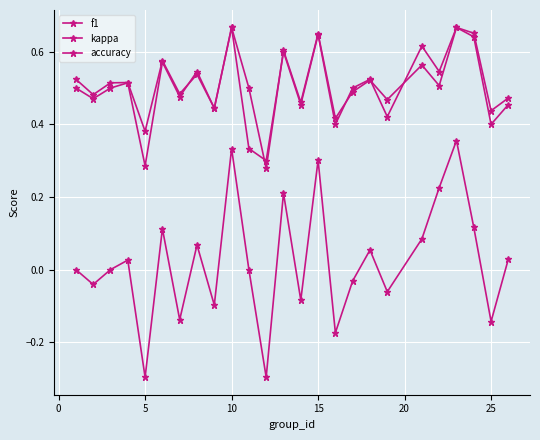

How many interior local valleys does the f1 series have?

10